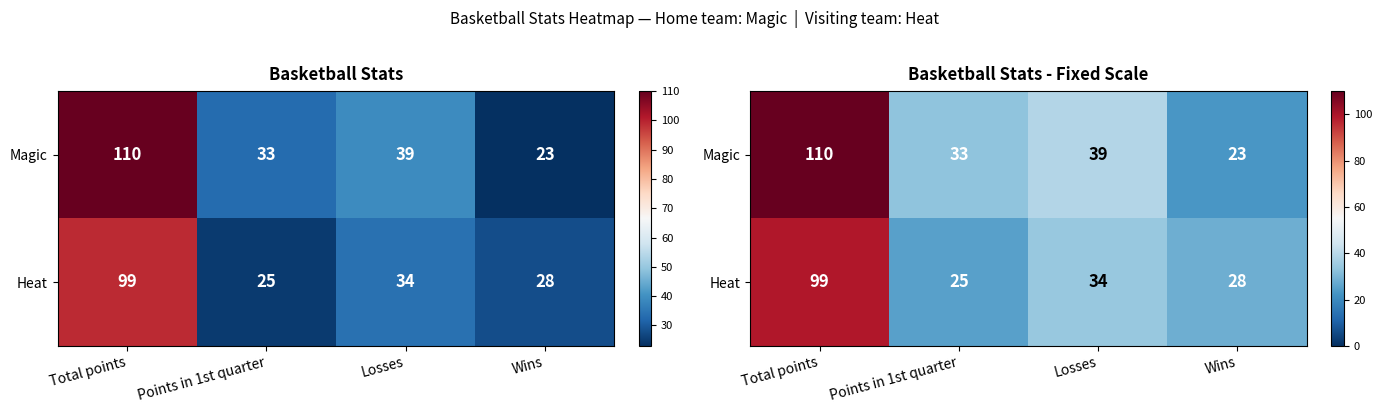

Which series has the largest total across all categories?

Magic